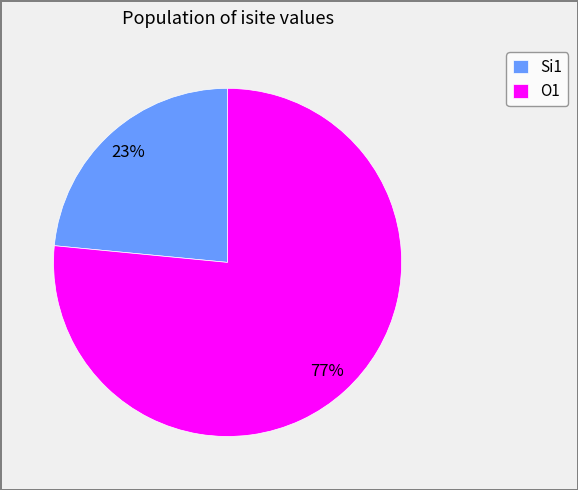

How many segments does this pie chart have?

2